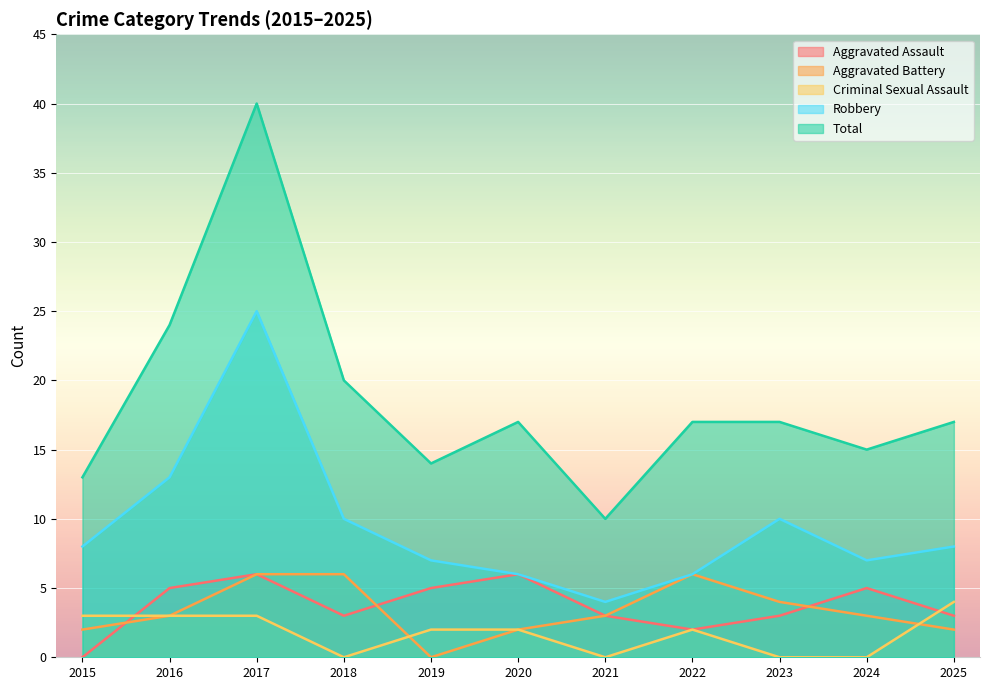

How many lines are shown in the chart?

5